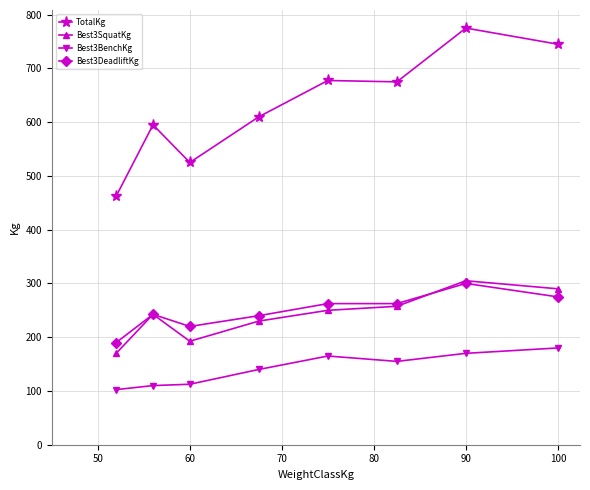

How many distinct data groups are displayed?

4